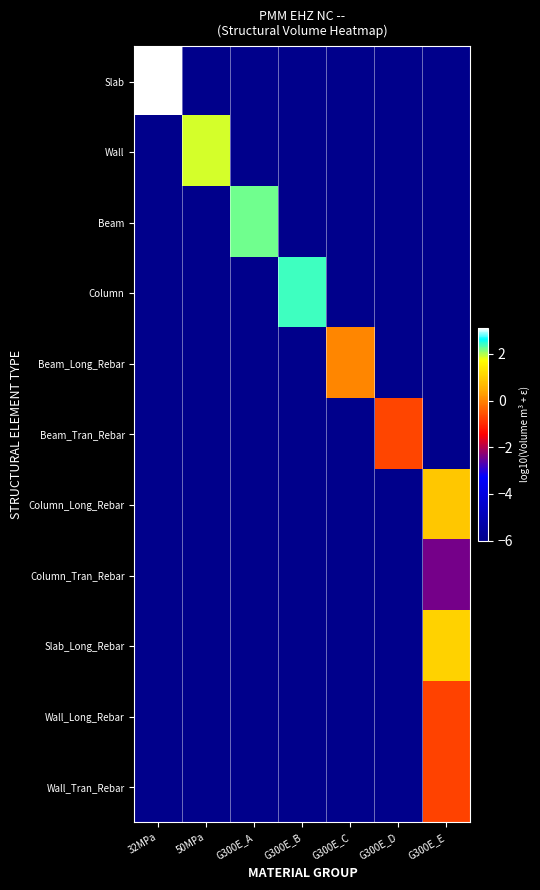

Which series has the largest total across all categories?

Slab